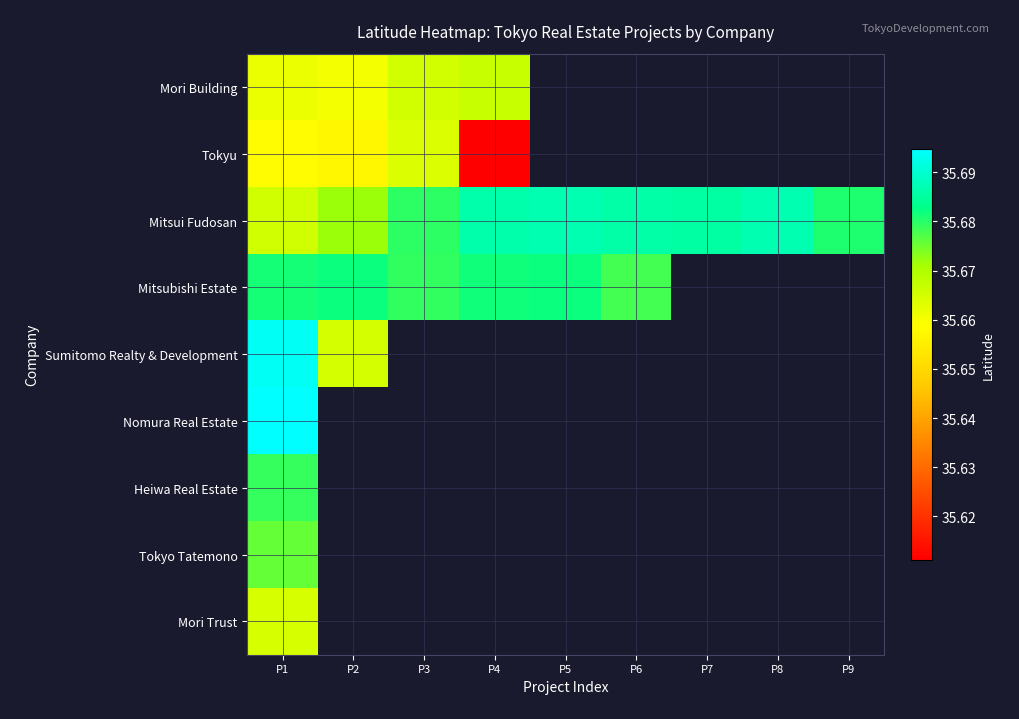

Rank the categories by Mori Building value from lowest to highest.

P2, P1, P3, P4, P5, P6, P7, P8, P9